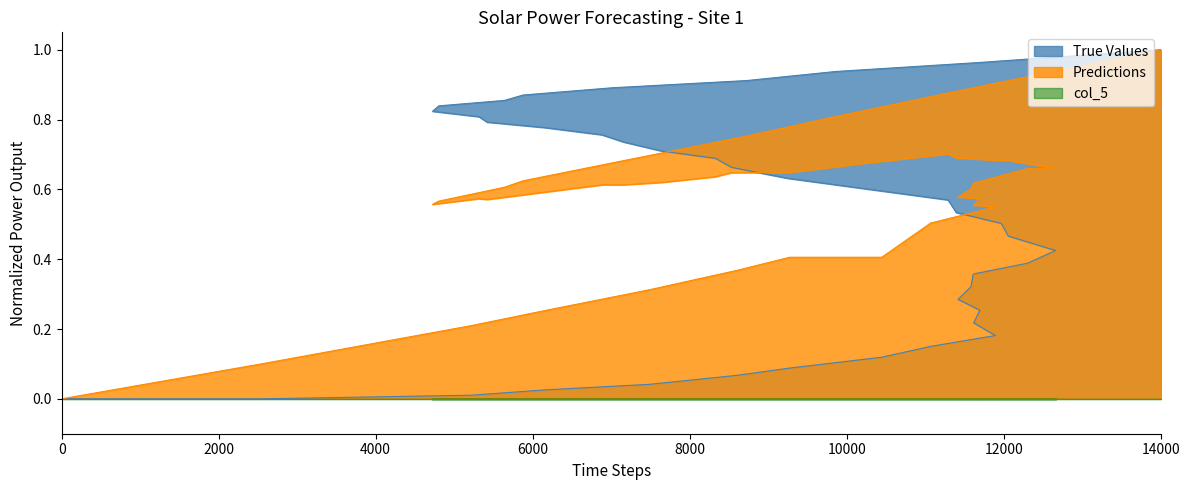

What is the difference between the maximum and second lowest values in the col_1 series?

1.0